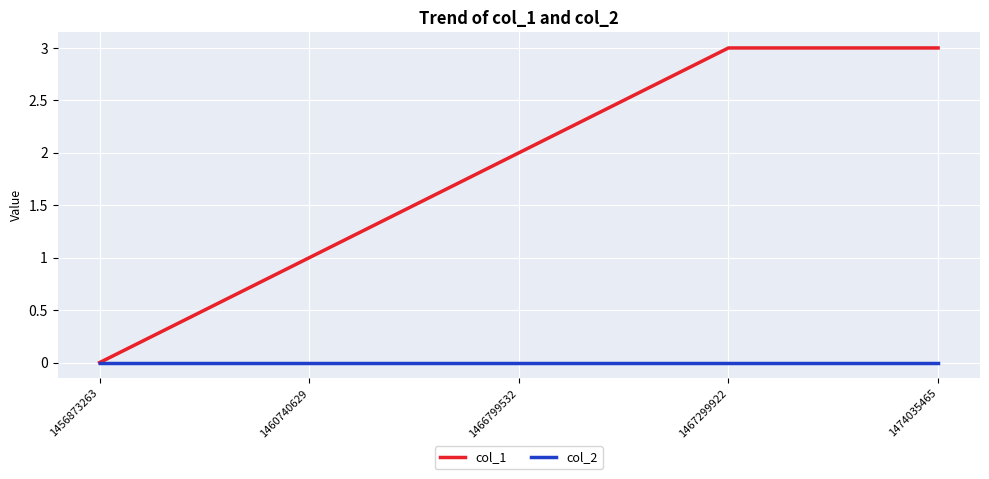

True or false: col_1 has a value of 0 at 1456873263.

True